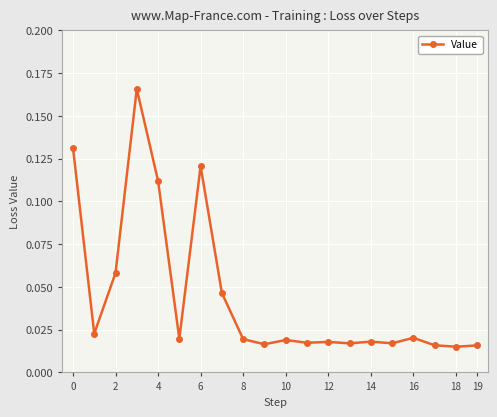

What is the sum of all values?

0.9